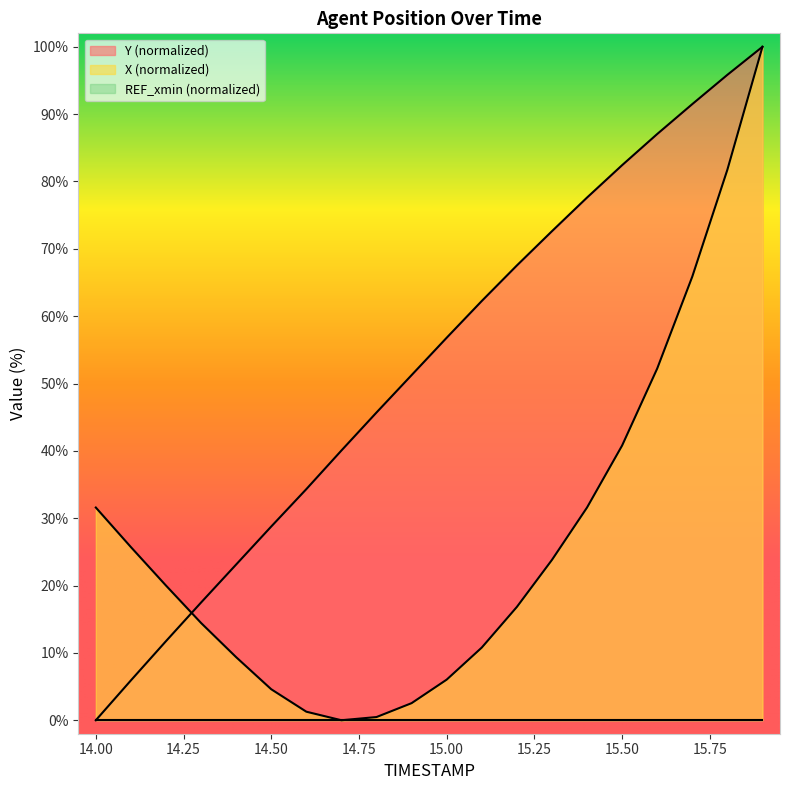

Which series has the widest spread of values?

Y